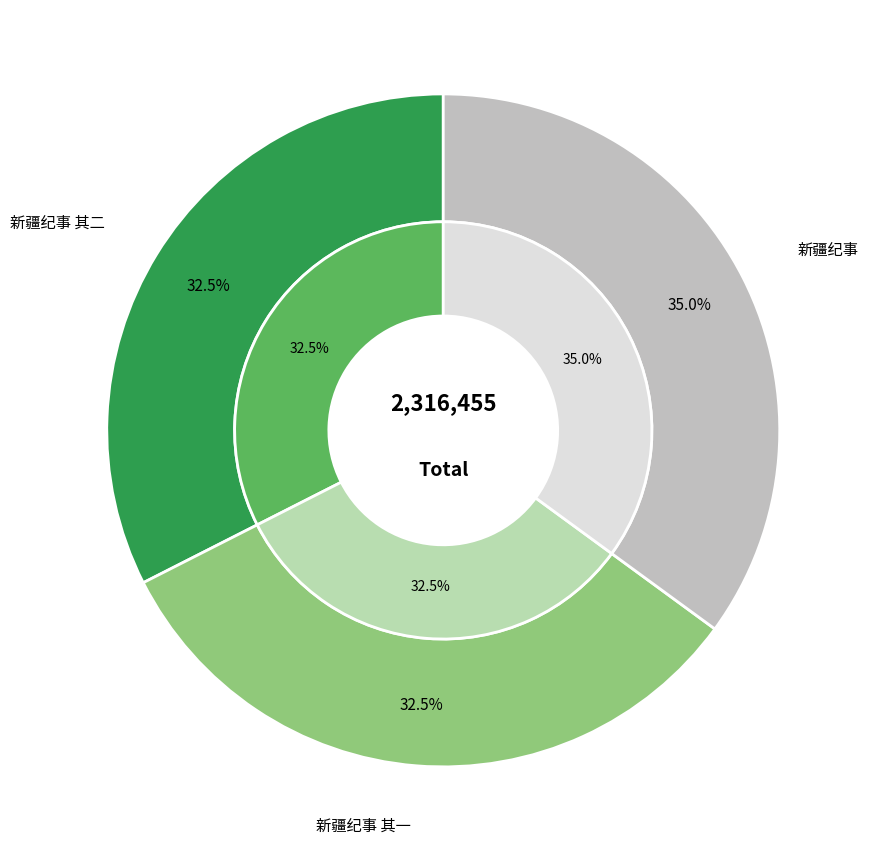

True or false: 新疆纪事 accounts for 35% of the total.

True